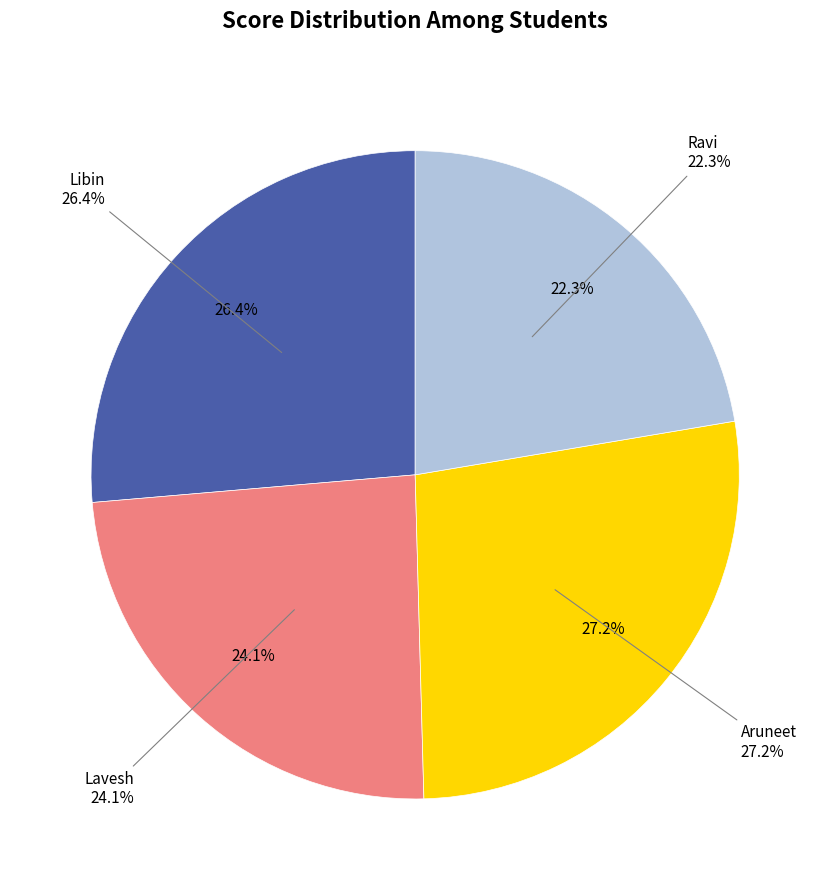

Which slice is the smallest?

Ravi